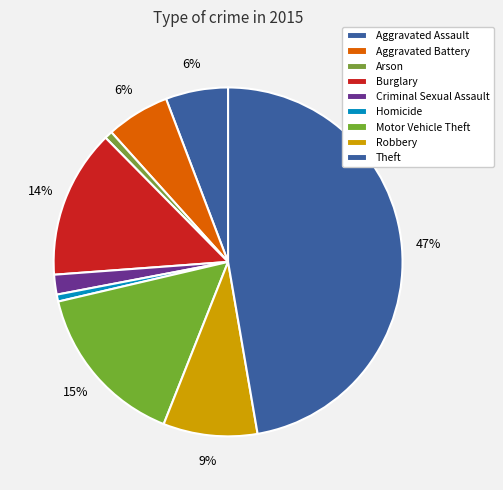

To the nearest percent, what percentage of the pie is Burglary?

14%